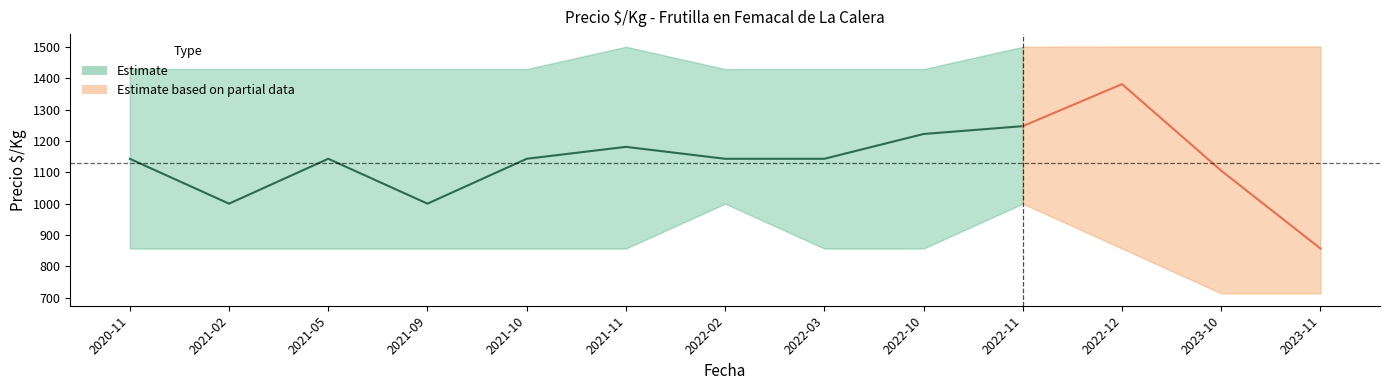

True or false: Precio maximo has a value of 1500 at 2021-11.

True